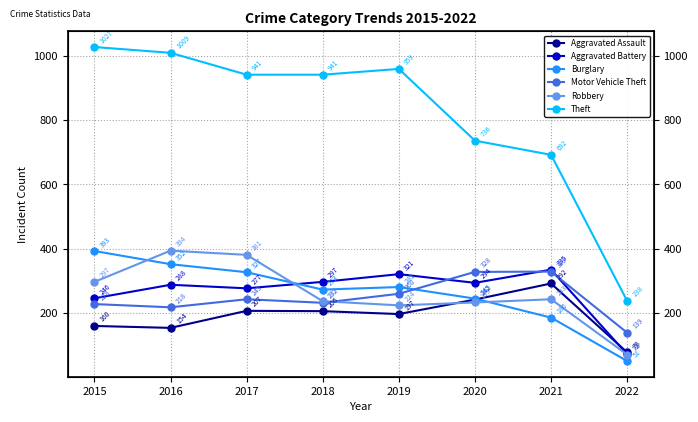

At which category does Motor Vehicle Theft reach its first local valley?

2016